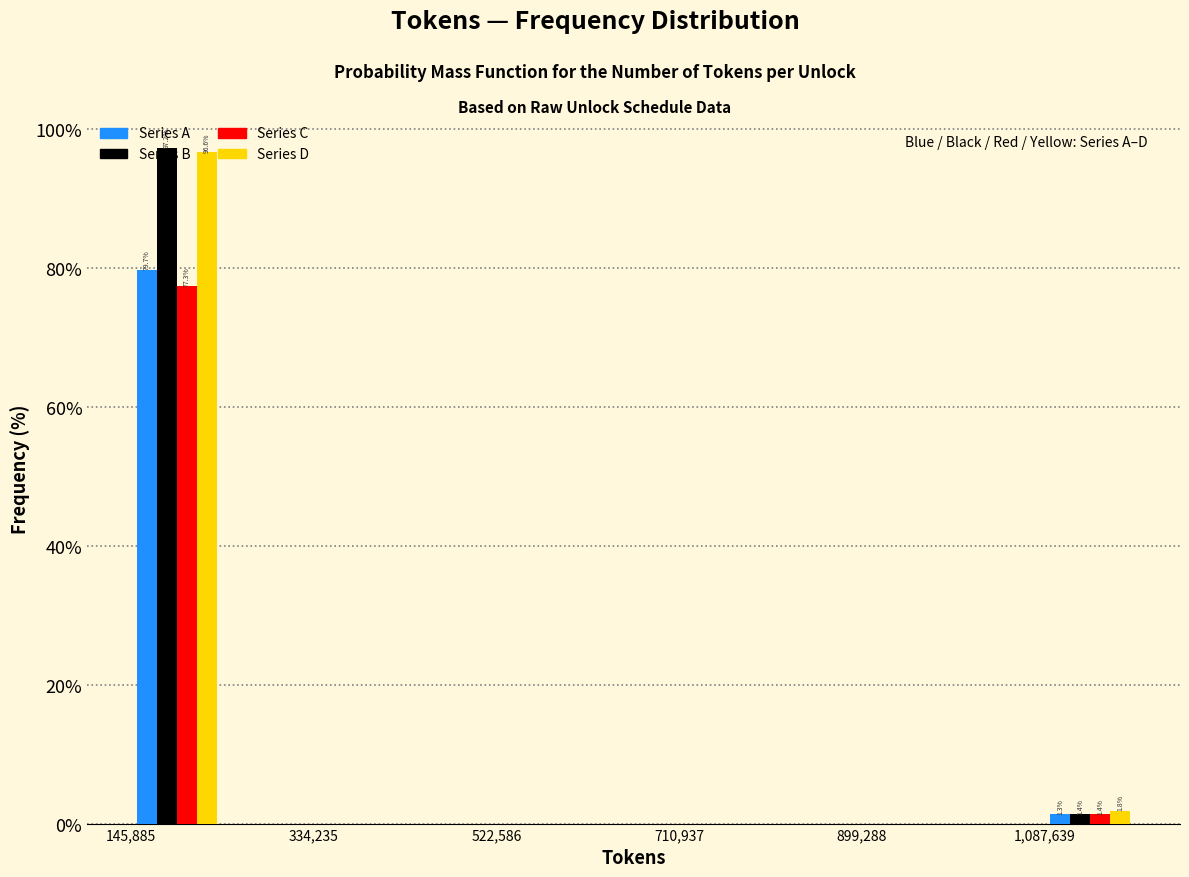

In the Series A series, which range on the x-axis has the tallest bar?

140000 to 240000